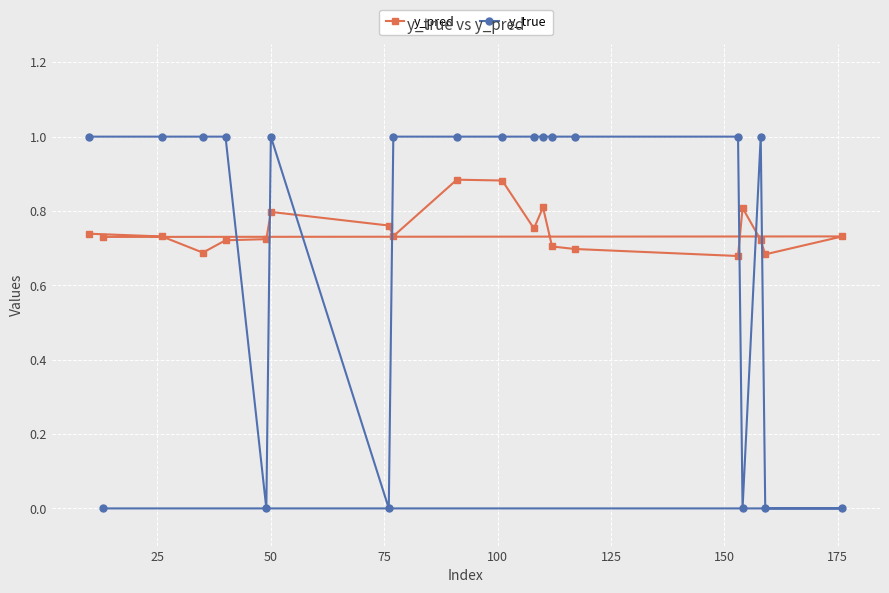

List the series in order of their peak value, lowest first.

y_pred, y_true